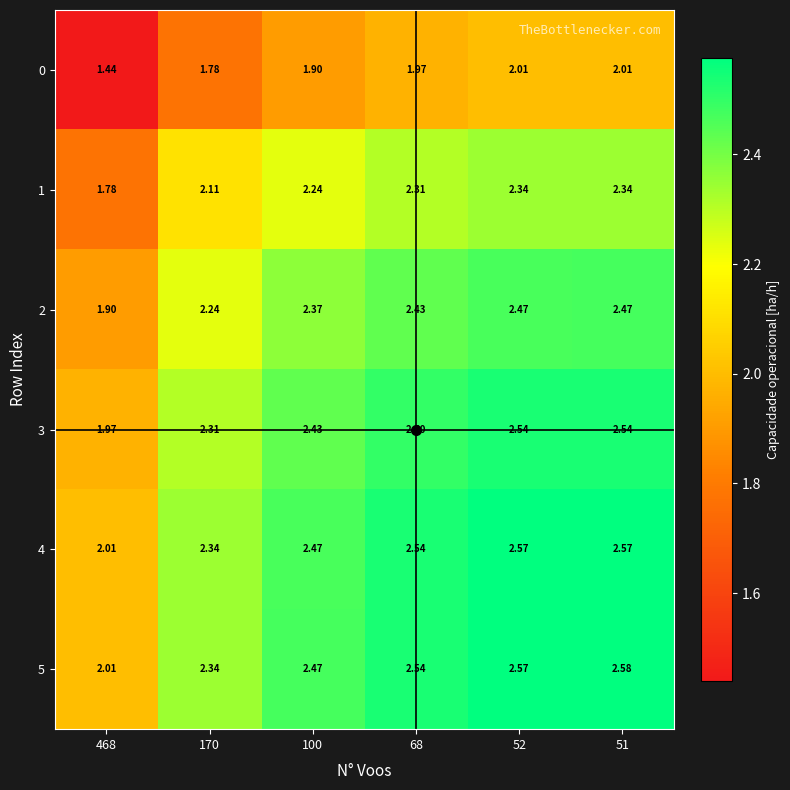

Which series has the largest total across all categories?

5